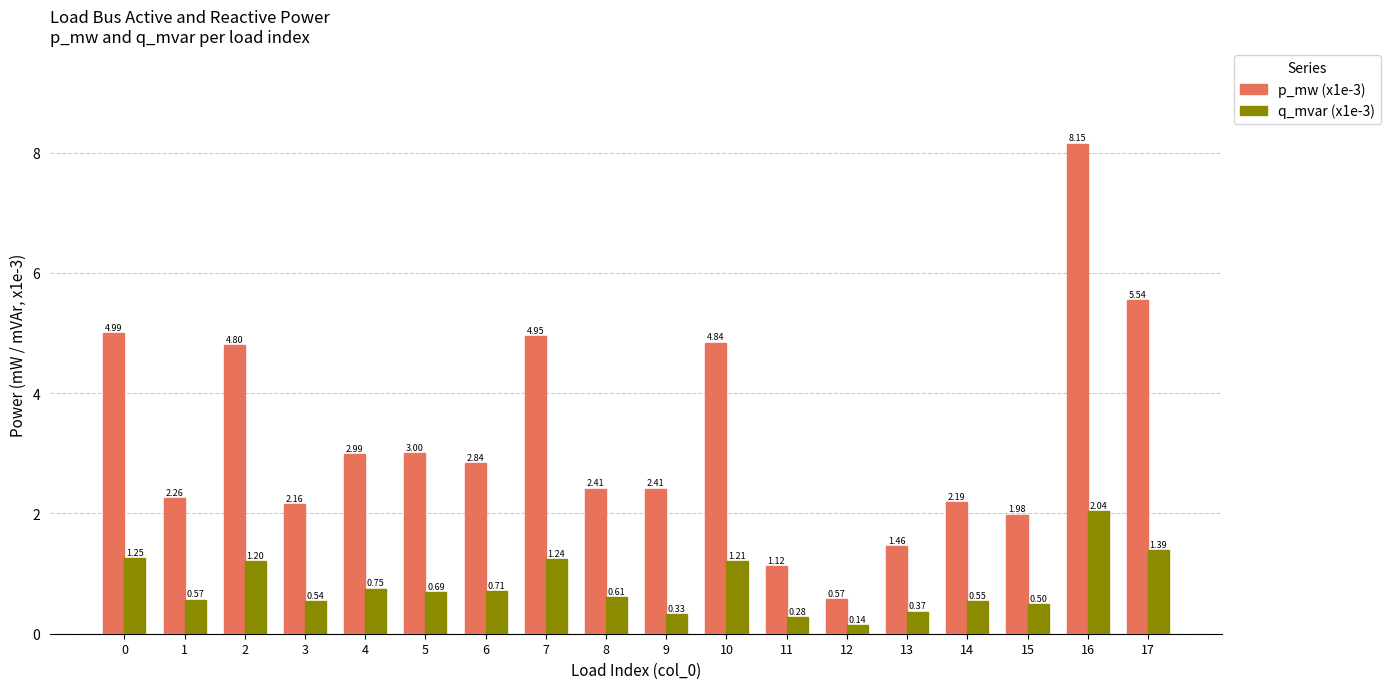

How many bars are there in total?

36